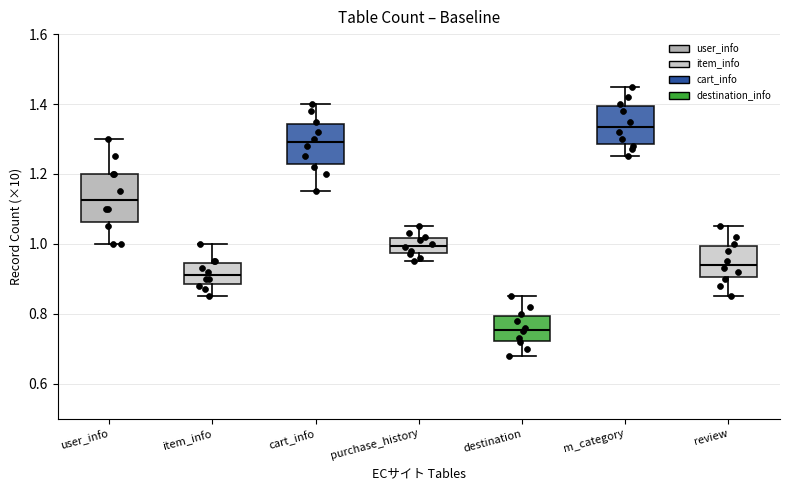

Where is the upper edge of the box for cart_info on the y-axis? The values are not printed on the chart, so give them approximately, as read against the axis.

1.34